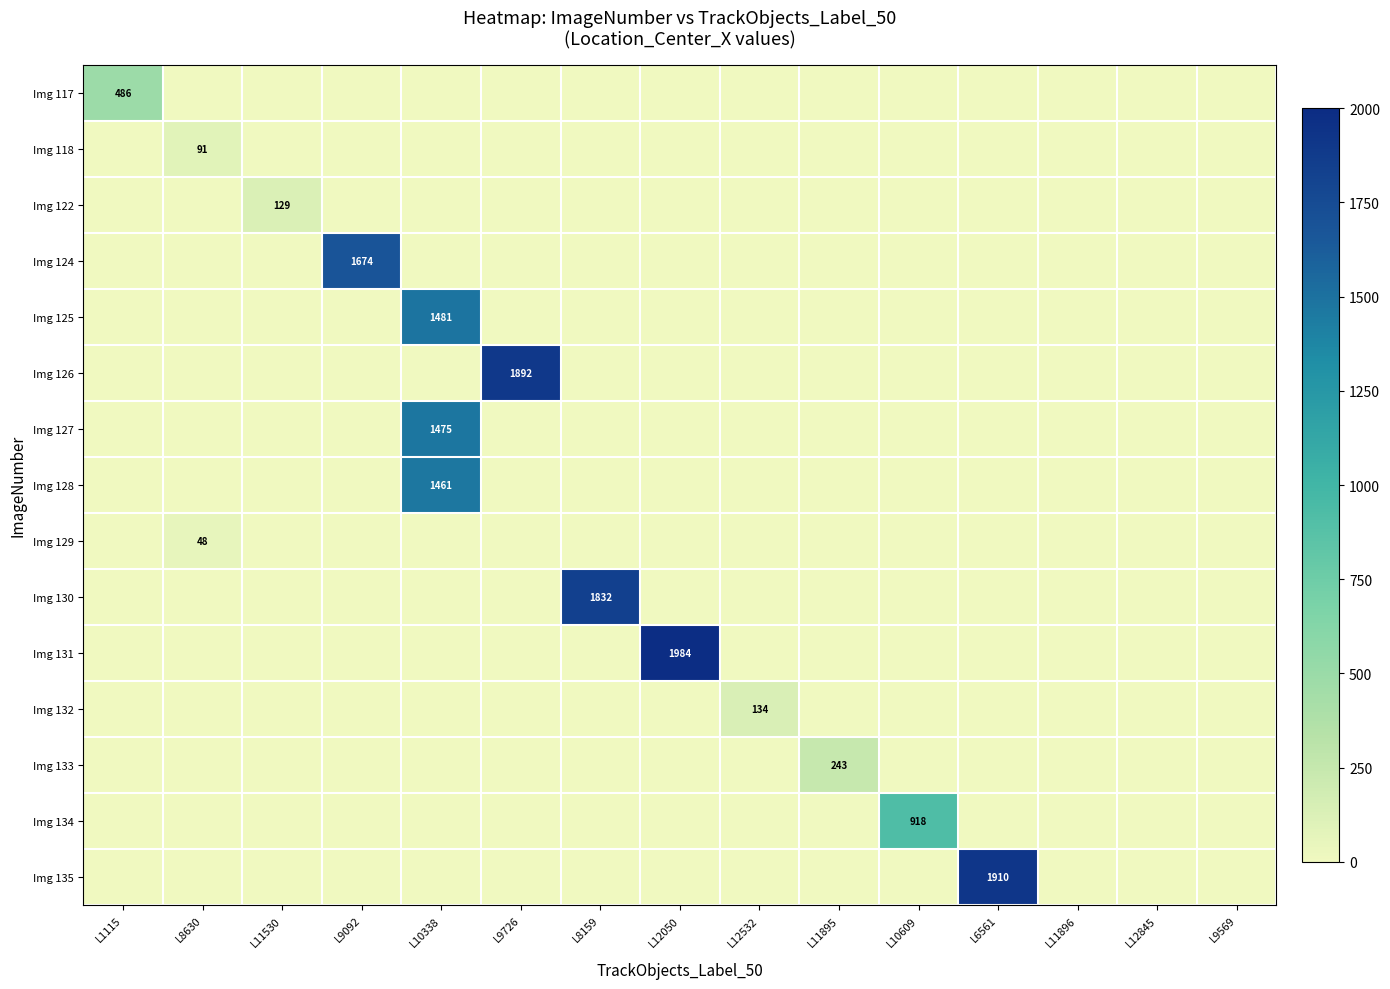

At how many categories does at least one series exceed 1730?

4